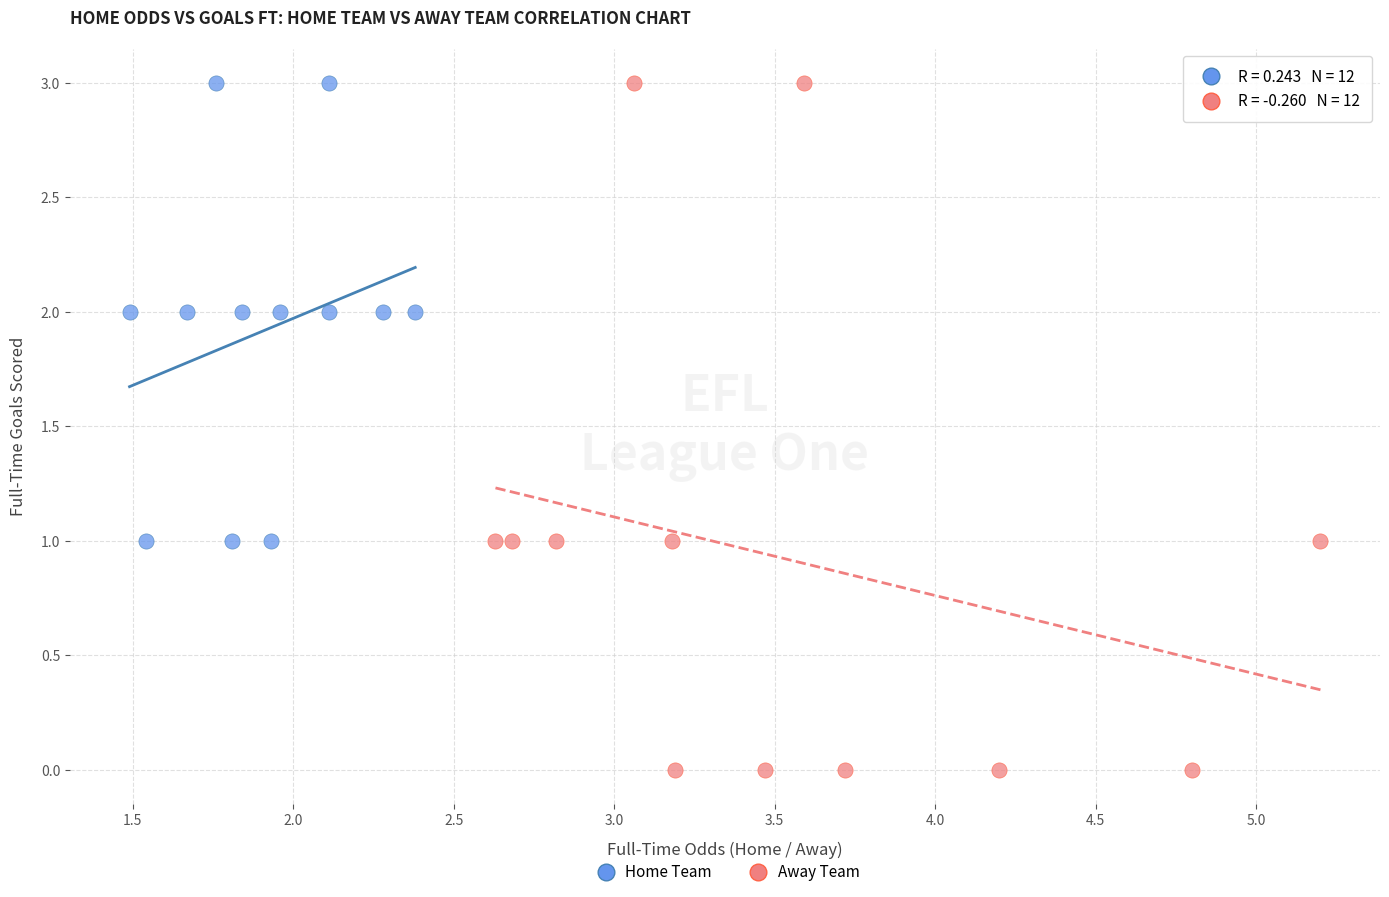

Which series reaches the minimum Y coordinate?

Away Team